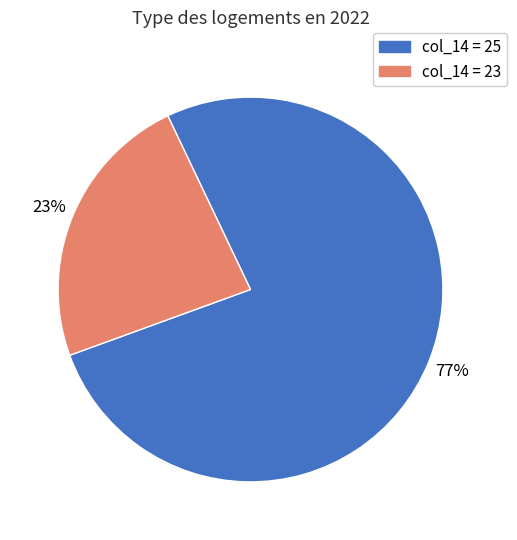

Is there any slice that represents more than half of the pie?

Yes